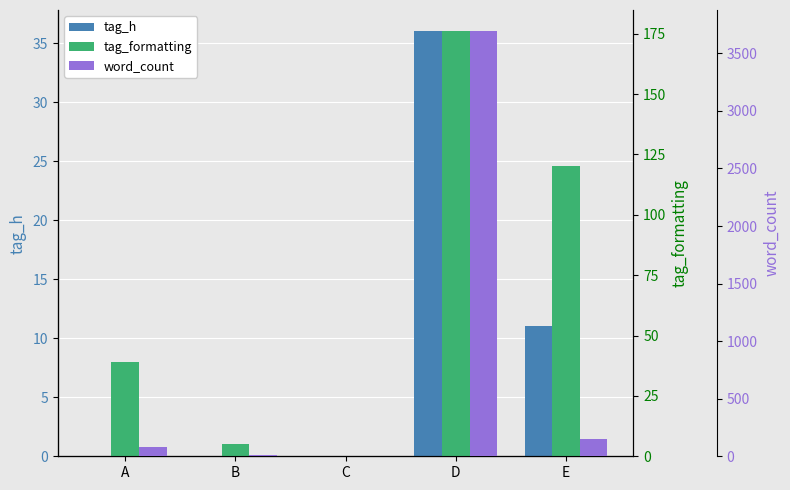

How many series are shown in this chart?

3